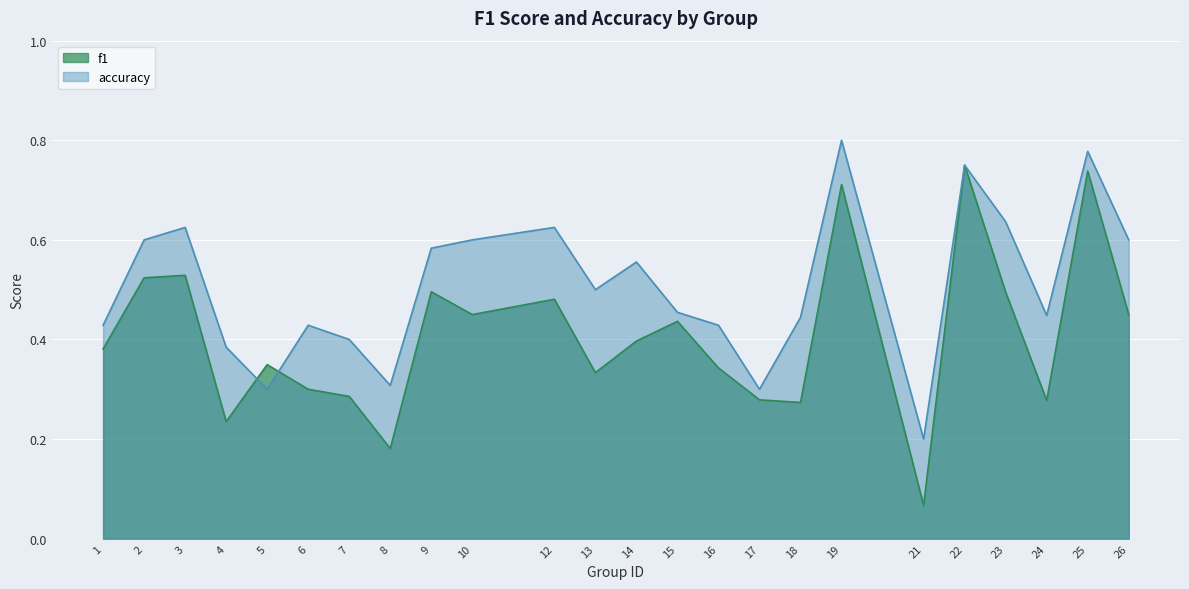

What is the value of the accuracy point at the 20th from the left?

0.8